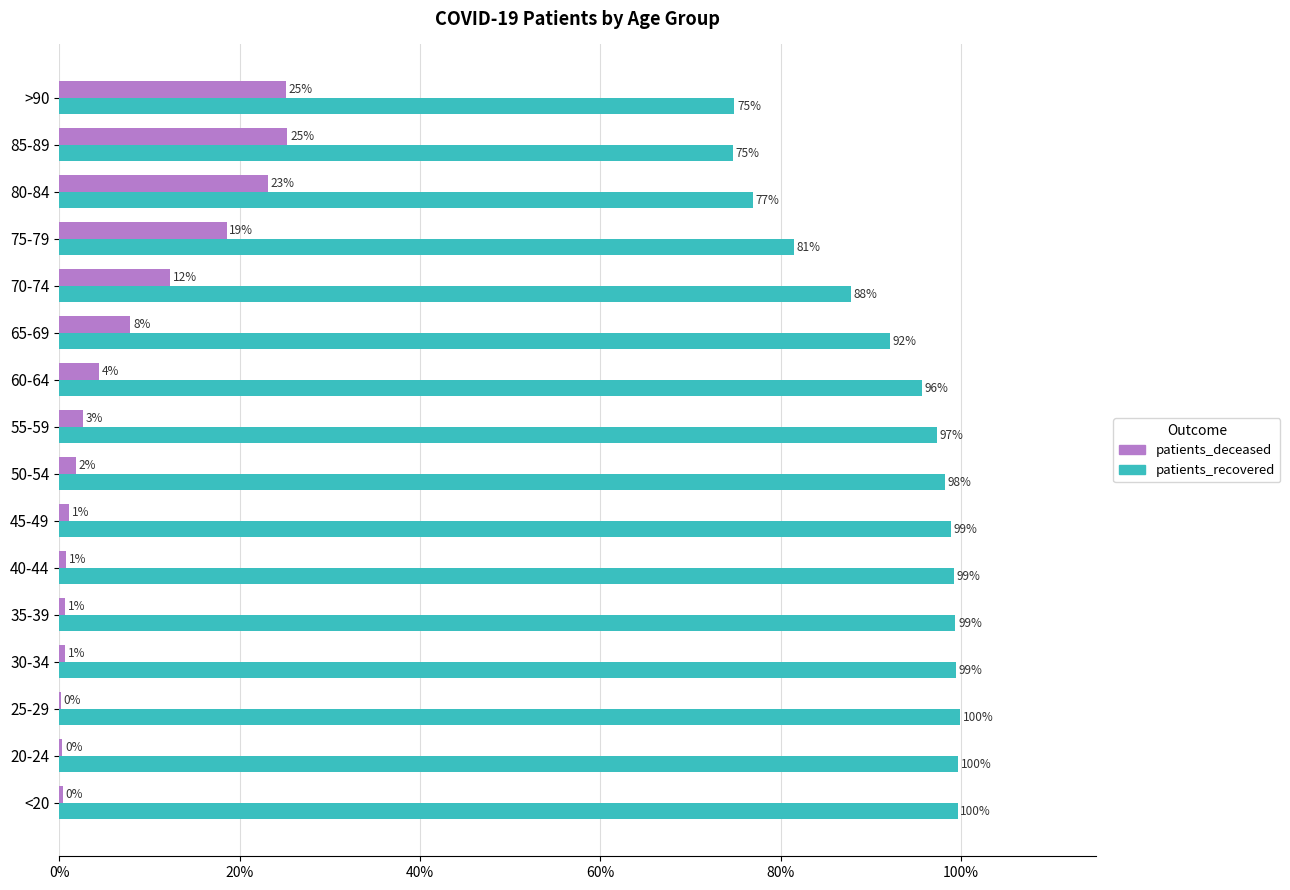

What are all the series names shown in the legend?

patients_deceased, patients_recovered